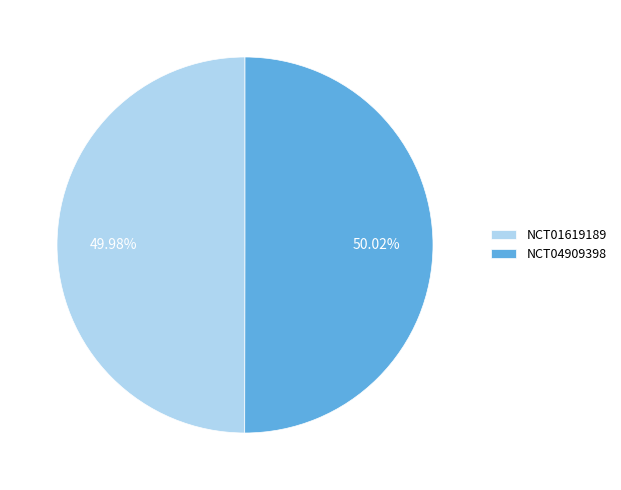

What is the ratio of the value at NCT04909398 to the value at NCT01619189?

1.0